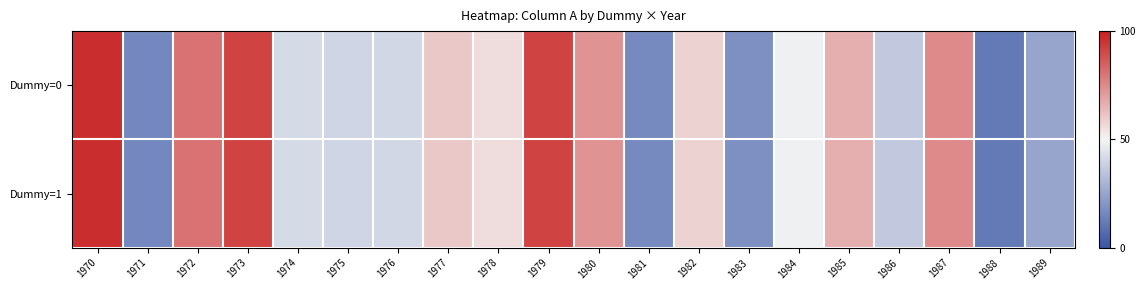

Reading left to right, what are all the values shown in this chart?

row_0: 1970=96.5	1971=15.8	1972=80.5	1973=91.7	1974=41.6	1975=39.9	1976=40.8	1977=60.5	1978=55.6	1979=91.5	1980=72.7	1981=16.5	1982=58.1	1983=18.7	1984=48.4	1985=66.3	1986=36.4	1987=74.7	1988=11.7	1989=25.4
row_1: 1970=96.5	1971=15.8	1972=80.5	1973=91.7	1974=41.6	1975=39.9	1976=40.8	1977=60.5	1978=55.6	1979=91.5	1980=72.7	1981=16.5	1982=58.1	1983=18.7	1984=48.4	1985=66.3	1986=36.4	1987=74.7	1988=11.7	1989=25.4